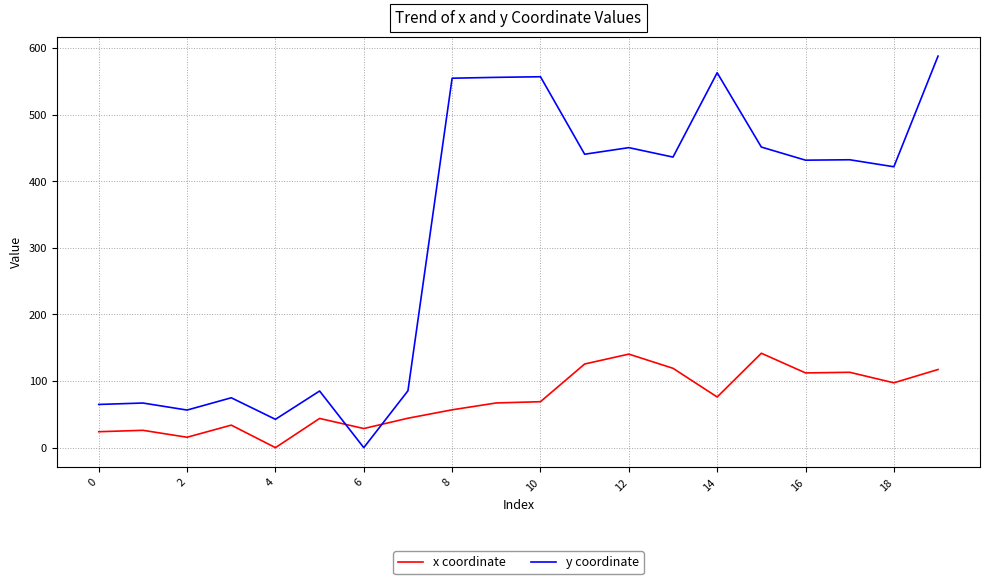

Is this an area chart (filled region under the line)?

No